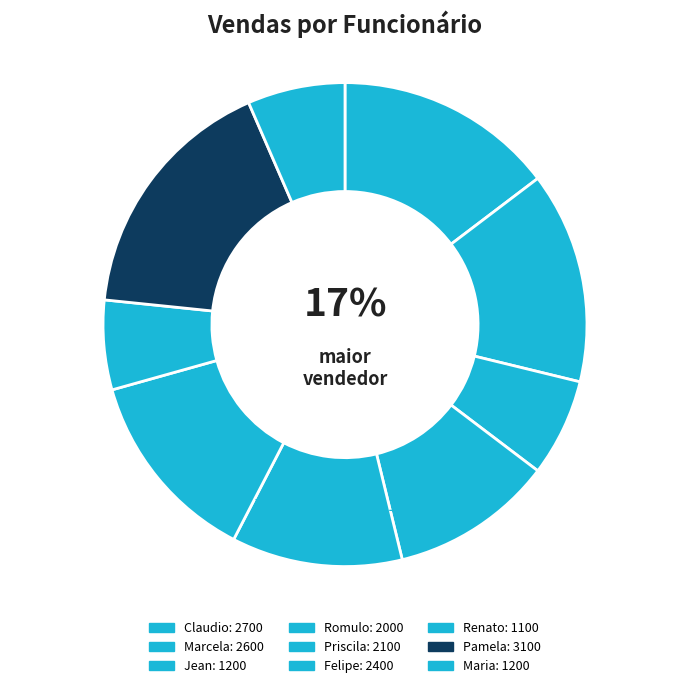

What percentage is NOT represented by Claudio?

85.3%